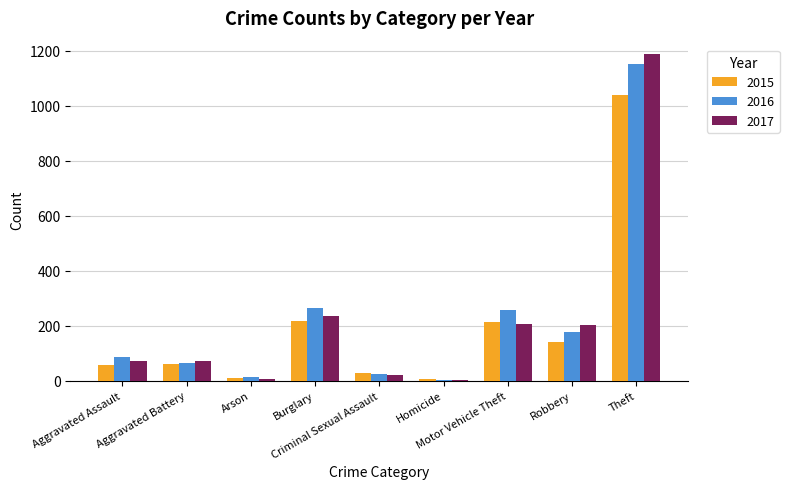

What is the maximum value shown in the chart?

1188